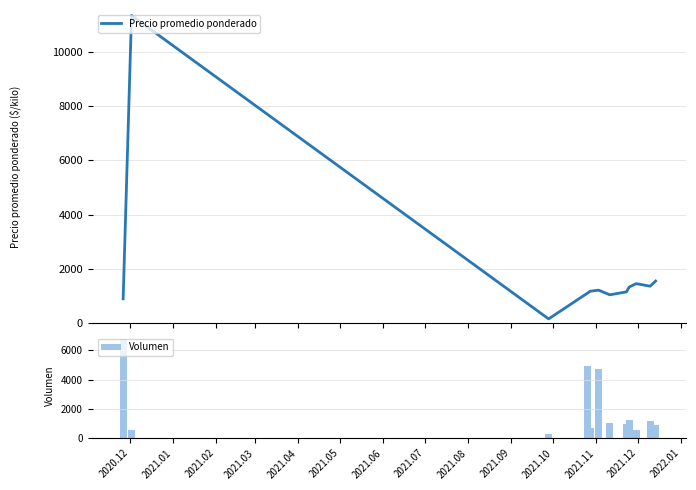

What is the value of the Precio promedio ponderado bar at the 6th from the left?

1218.0